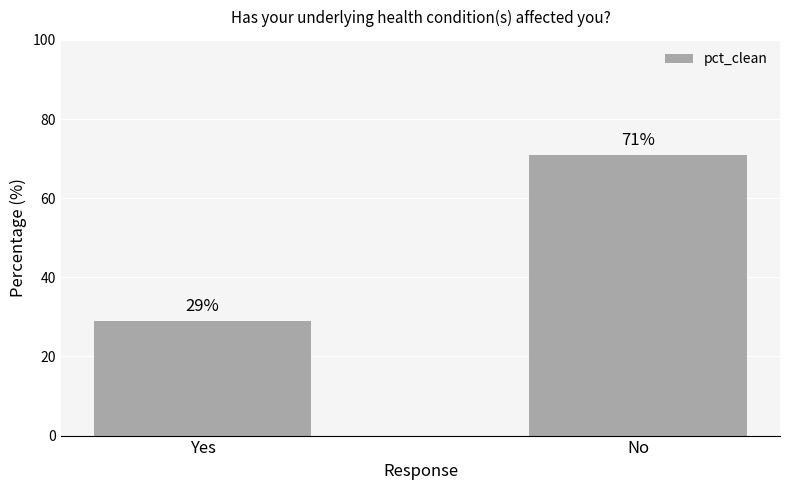

Rank the categories by value from highest to lowest.

No, Yes